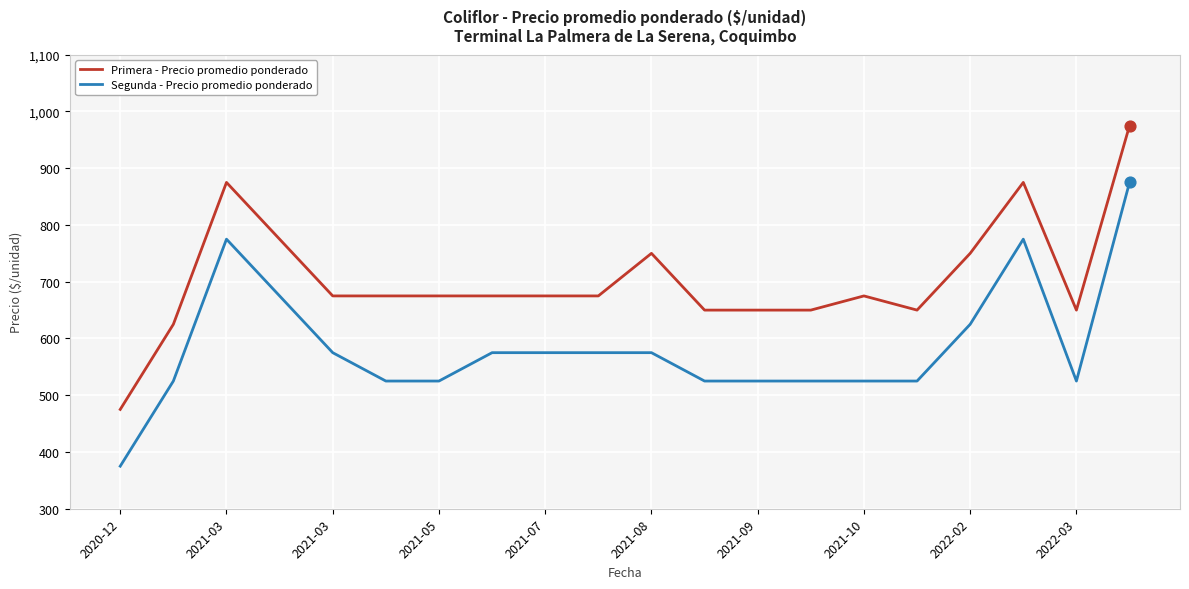

What is the difference between the maximum and minimum values in the Primera - Precio promedio ponderado series?

500